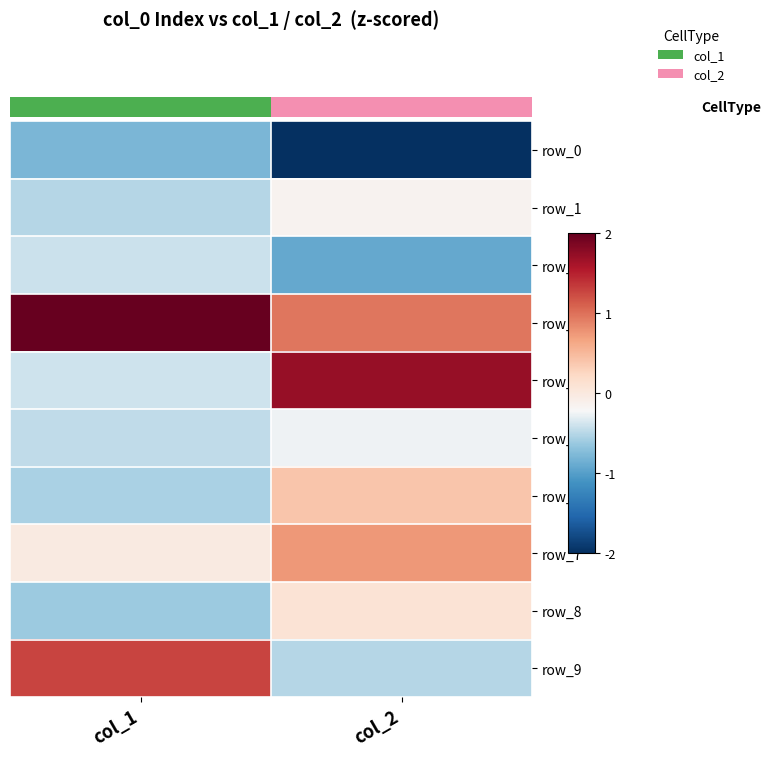

Which category has the lowest value in the row_1 series?

col_1